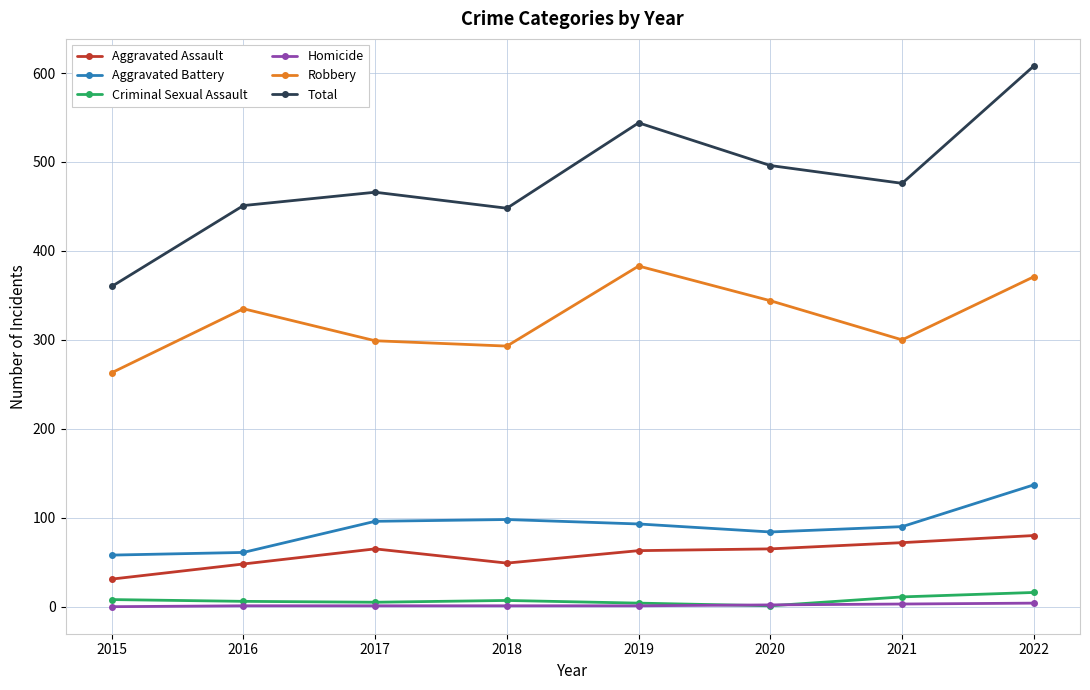

Is the value of Criminal Sexual Assault at 2015 greater than the value of Aggravated Battery at 2017?

No